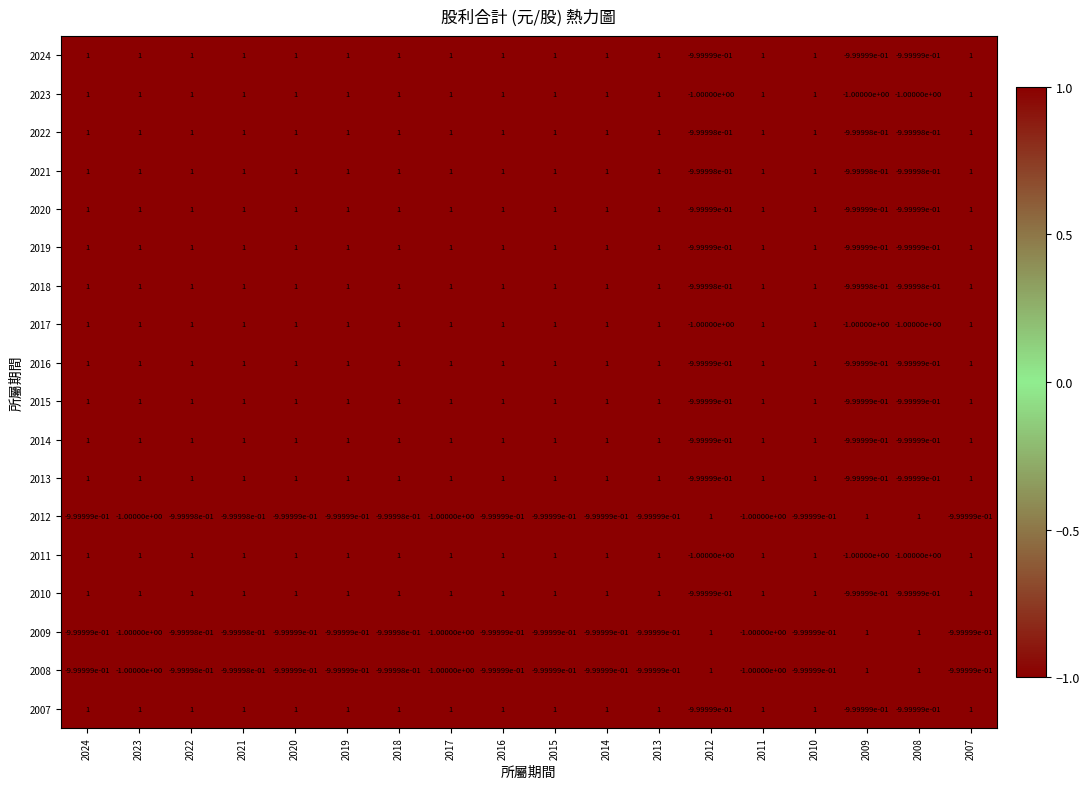

Is it true that 2024 equals 0.3 at 2021?

False